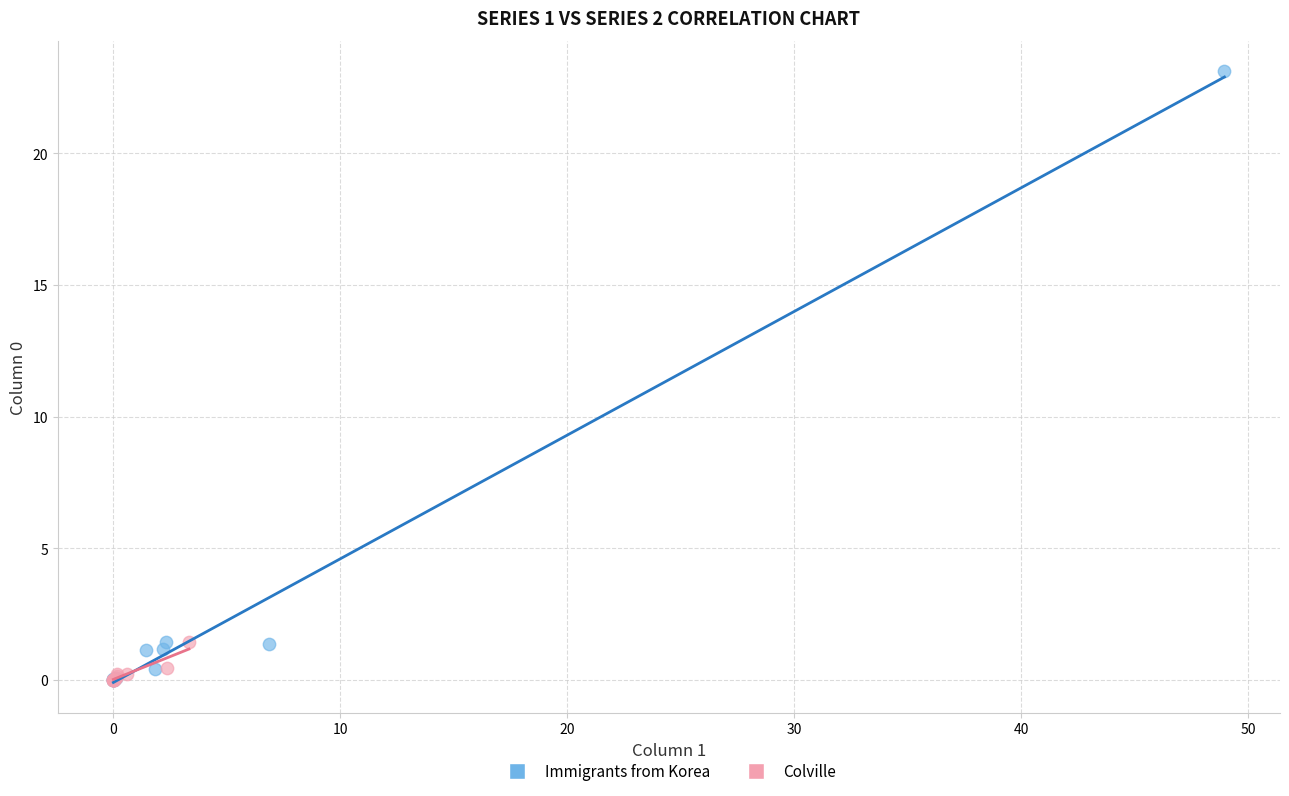

Which series has the largest Y range (max minus min)?

Immigrants from Korea